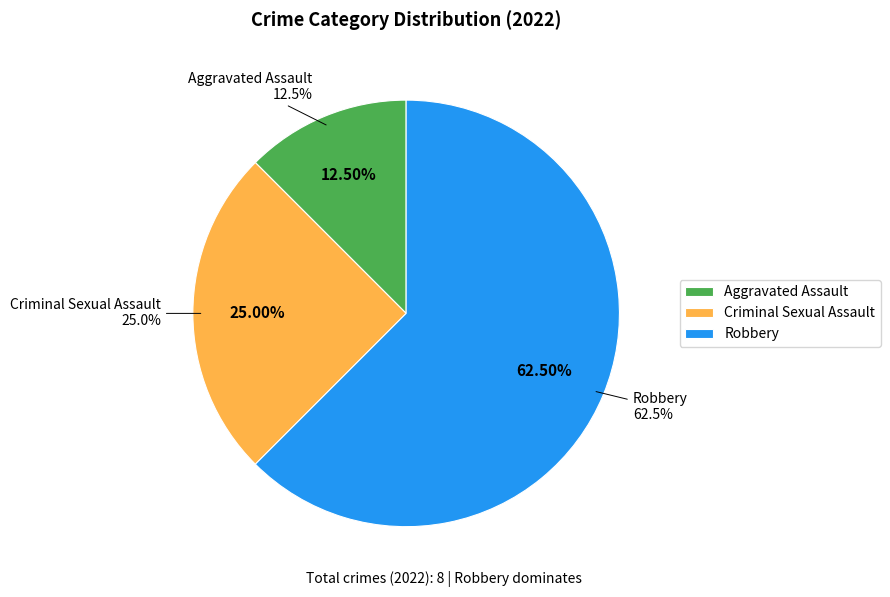

Does any single category account for the majority?

Yes